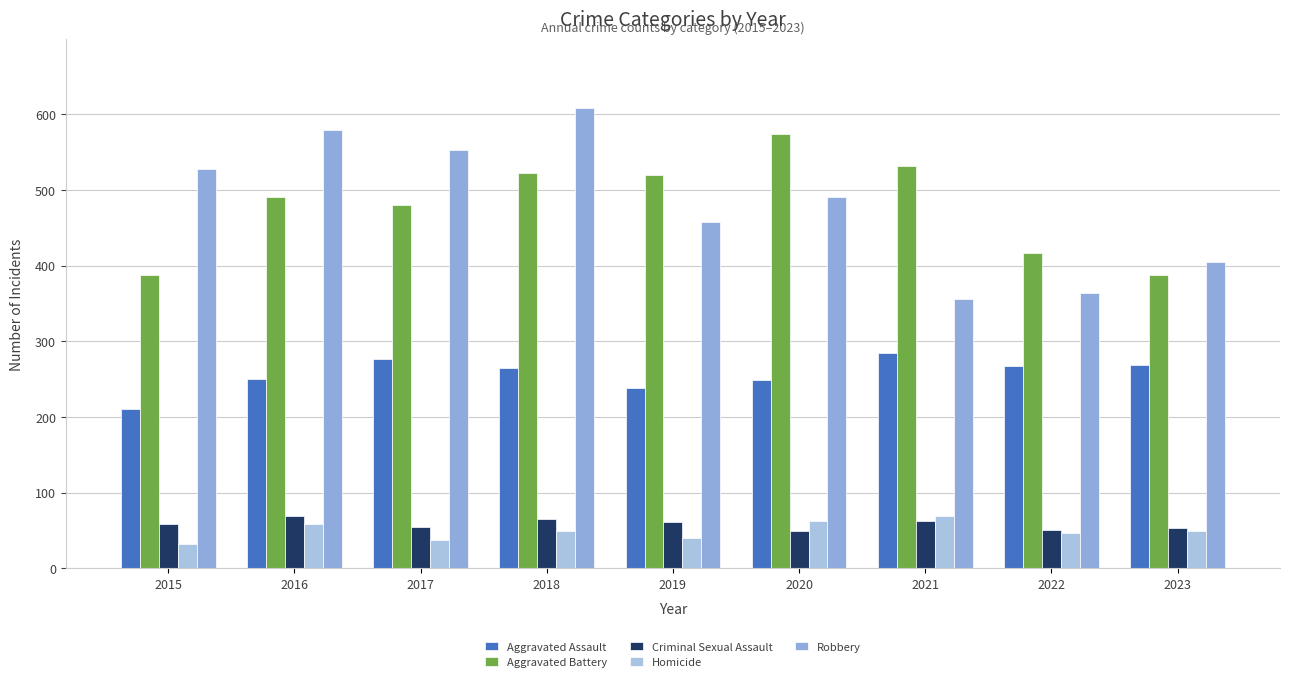

Reading left to right, transcribe all the data shown in this chart.

Aggravated Assault: 210	250	276	265	238	249	284	267	269
Aggravated Battery: 387	491	480	522	520	574	531	417	388
Criminal Sexual Assault: 58	69	55	65	61	49	62	51	53
Homicide: 32	59	37	49	40	63	69	47	49
Robbery: 527	579	553	608	458	491	356	364	405